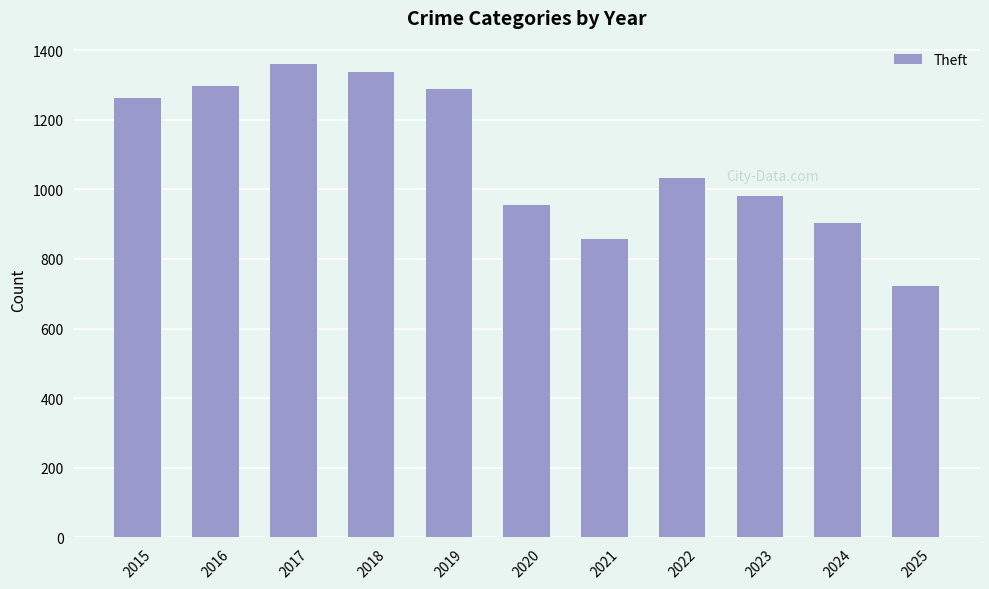

What is the average value?

1090